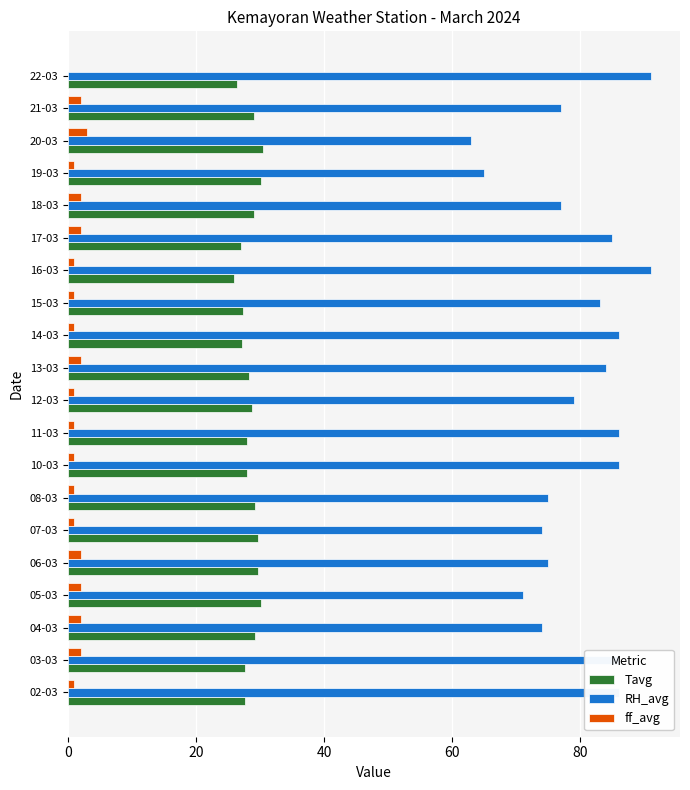

What is the maximum value shown in the chart?

91.0